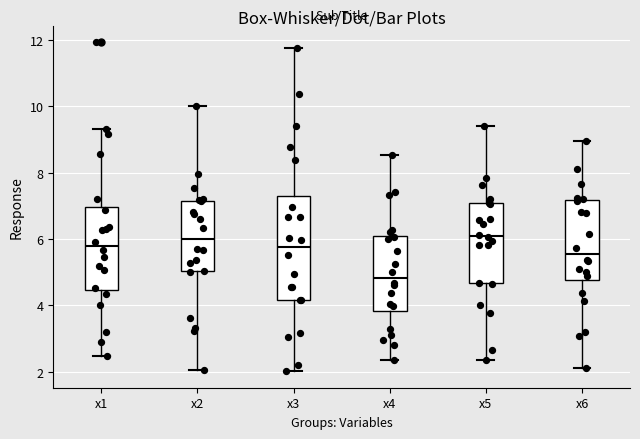

Reading left to right, transcribe this box plot: for each box, give where its median line is, the range the box spans, and where its two whiskers end, as read against the y-axis. The values are not printed on the chart, so give them approximately, as read against the axis.

x1: median 5.8, box 4.4 to 7.0, whiskers 2.4 to 9.4
x2: median 6.0, box 5.0 to 7.2, whiskers 2.0 to 10.0
x3: median 5.8, box 4.2 to 7.4, whiskers 2.0 to 11.8
x4: median 4.8, box 3.8 to 6.0, whiskers 2.4 to 8.6
x5: median 6.0, box 4.6 to 7.0, whiskers 2.4 to 9.4
x6: median 5.6, box 4.8 to 7.2, whiskers 2.2 to 9.0